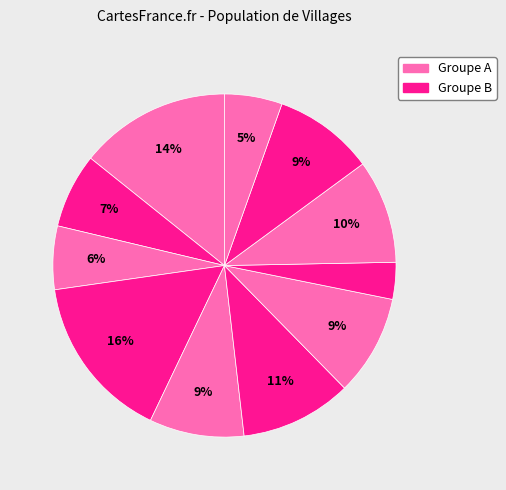

How many slices are in this pie chart?

11